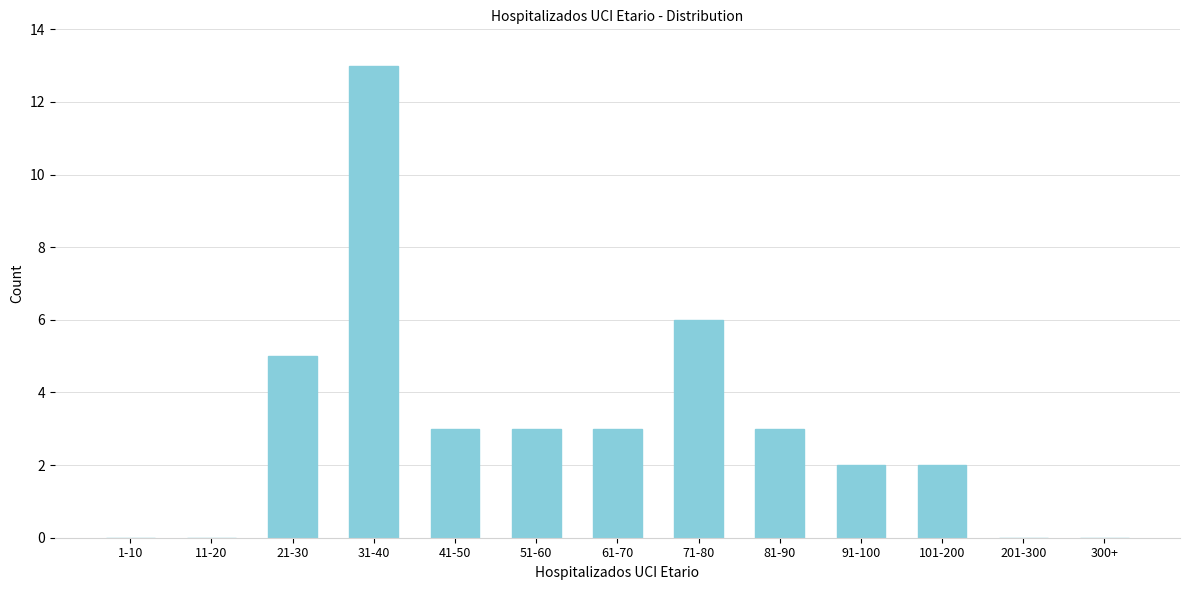

Reading left to right, transcribe all the data shown in this chart.

1-10=0	11-20=0	21-30=5	31-40=13	41-50=3	51-60=3	61-70=3	71-80=6	81-90=3	91-100=2	101-200=2	201-300=0	300+=0